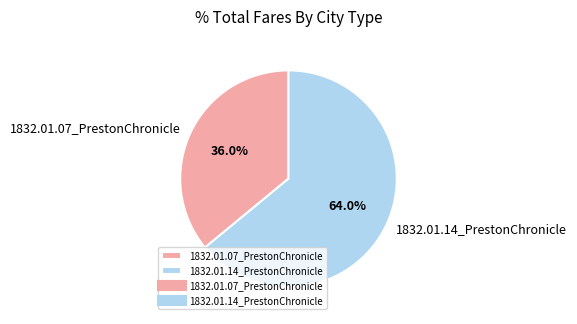

What is the total percentage of 1832.01.07_PrestonChronicle and 1832.01.14_PrestonChronicle?

100.0%